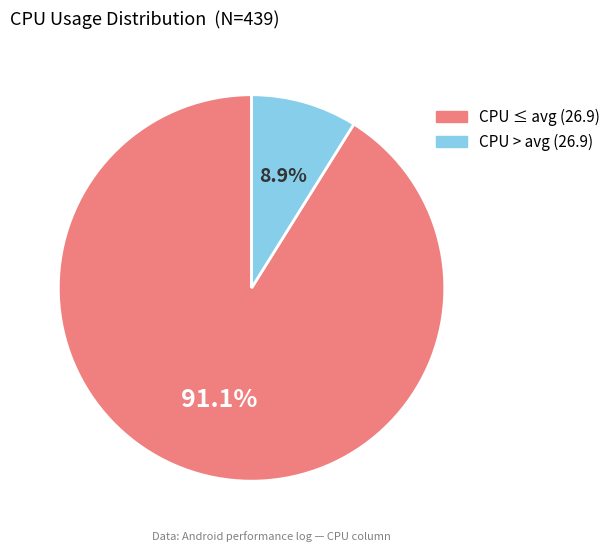

Is there any slice that represents more than half of the pie?

Yes